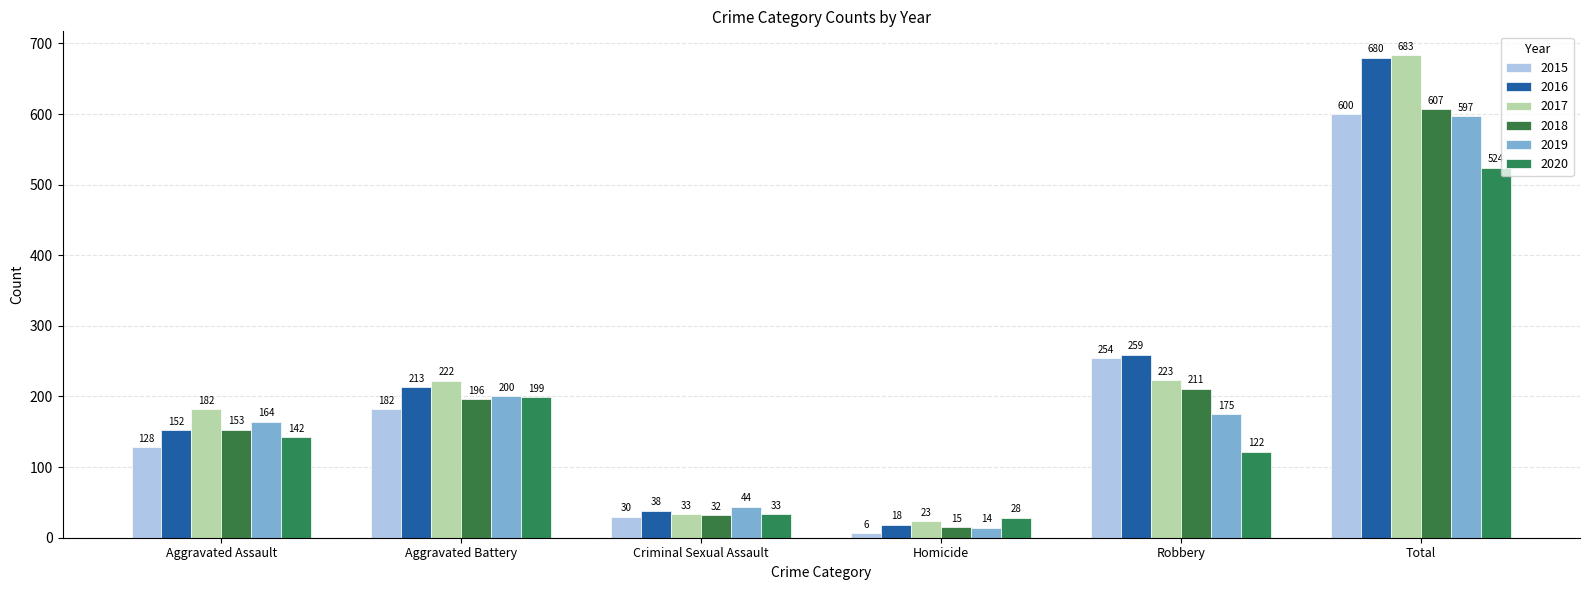

What is the label of the 5th bar from the right?

Aggravated Battery